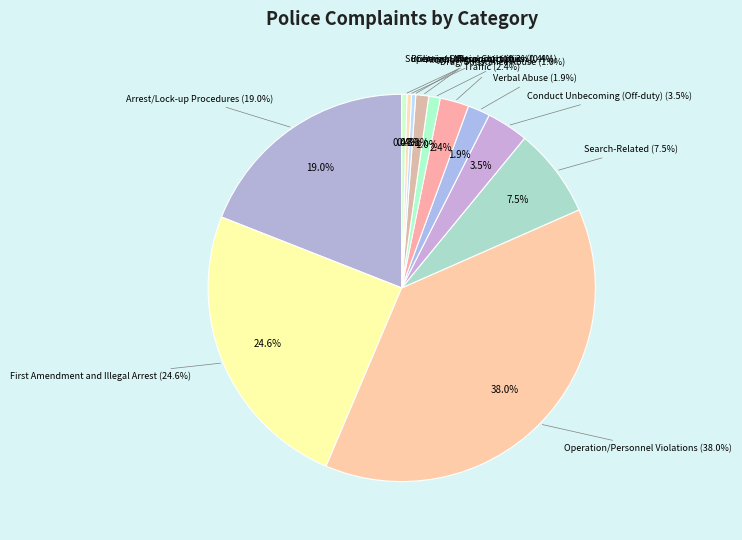

How many segments does this pie chart have?

12